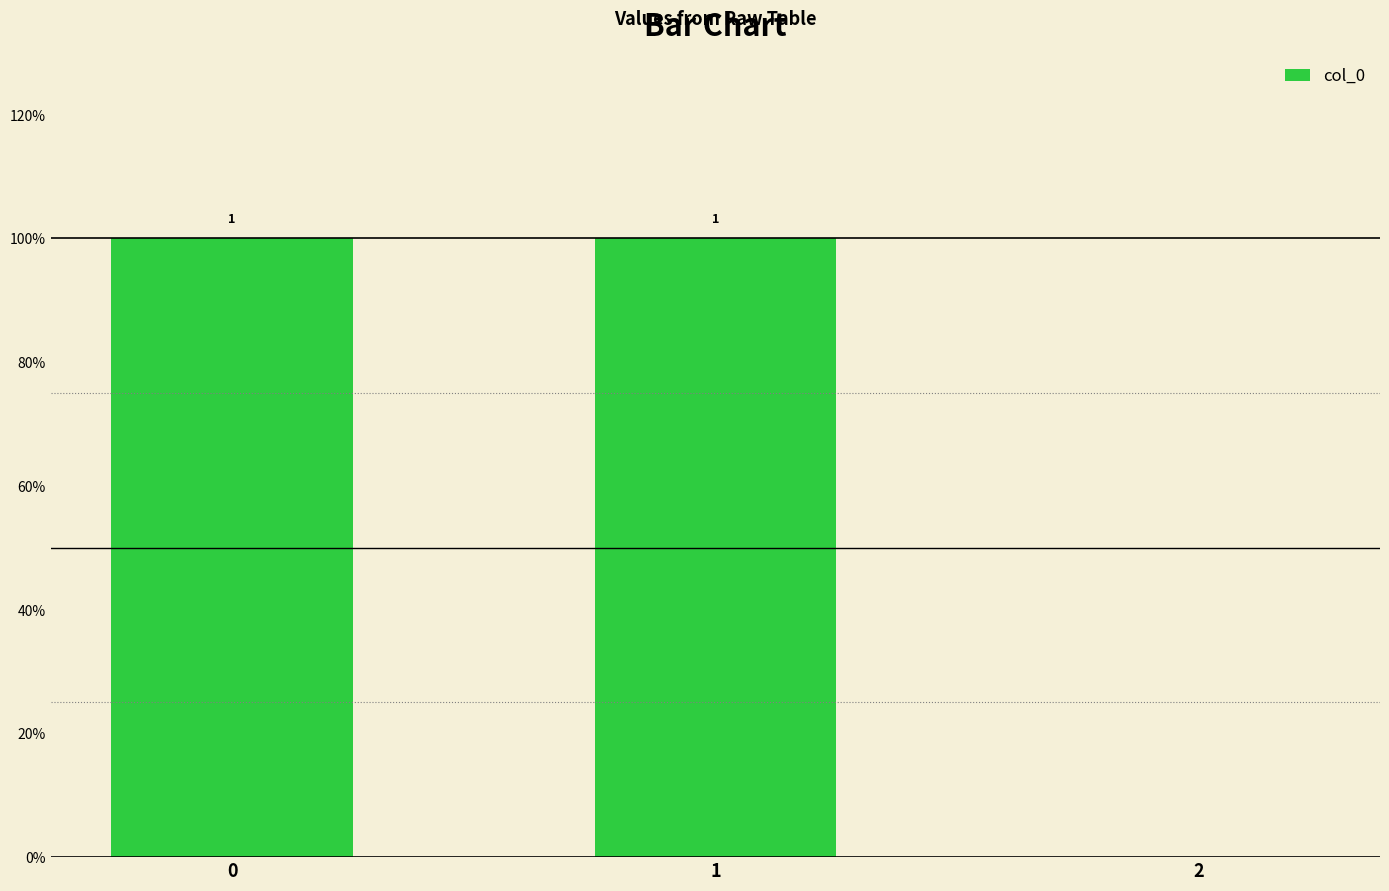

Which has a higher value, 2 or 1?

1